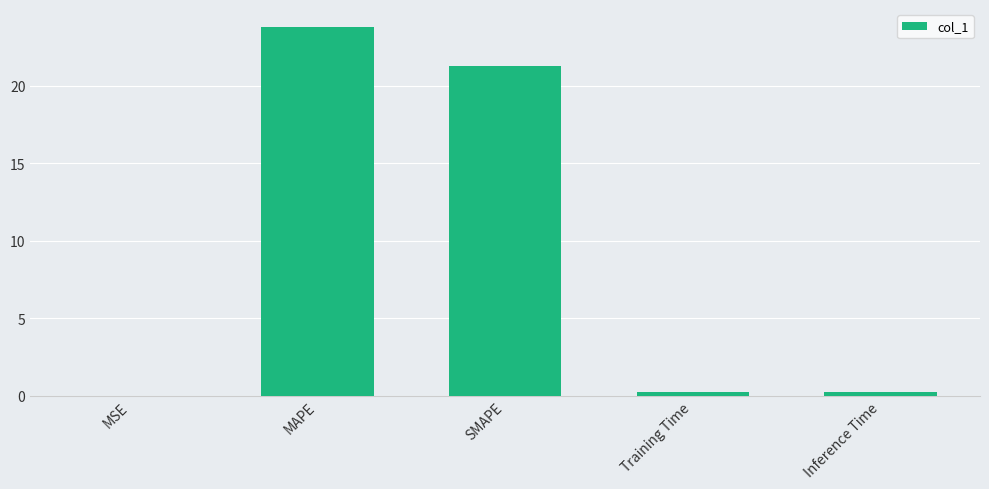

Is it true that the value at MAPE is 8.6?

False